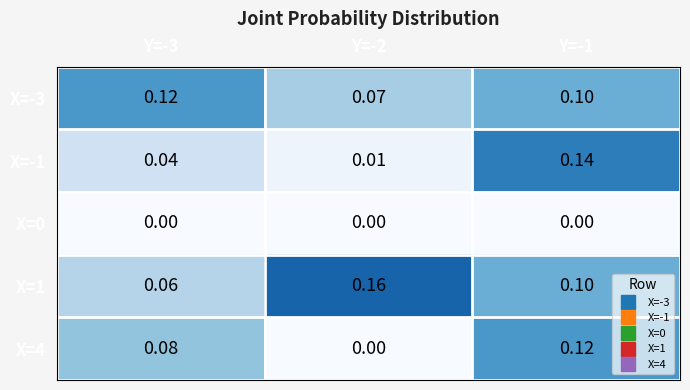

Which series has the widest spread of values?

X=-1